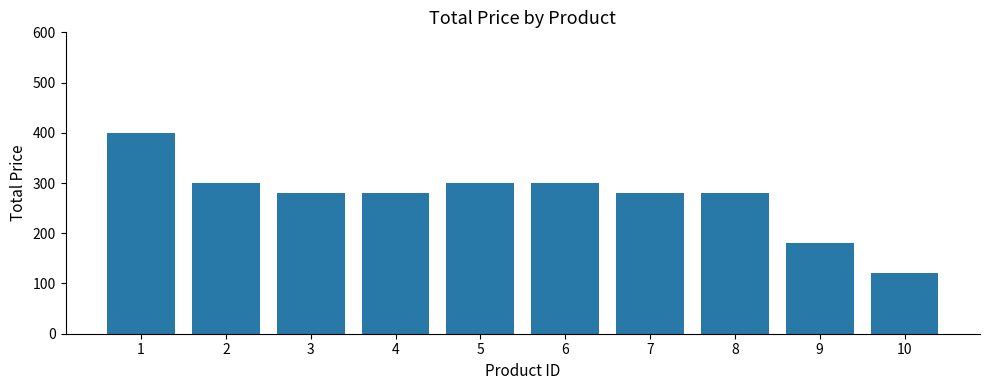

Reading left to right, what are all the values shown in this chart?

400	300	280	280	300	300	280	280	180	120